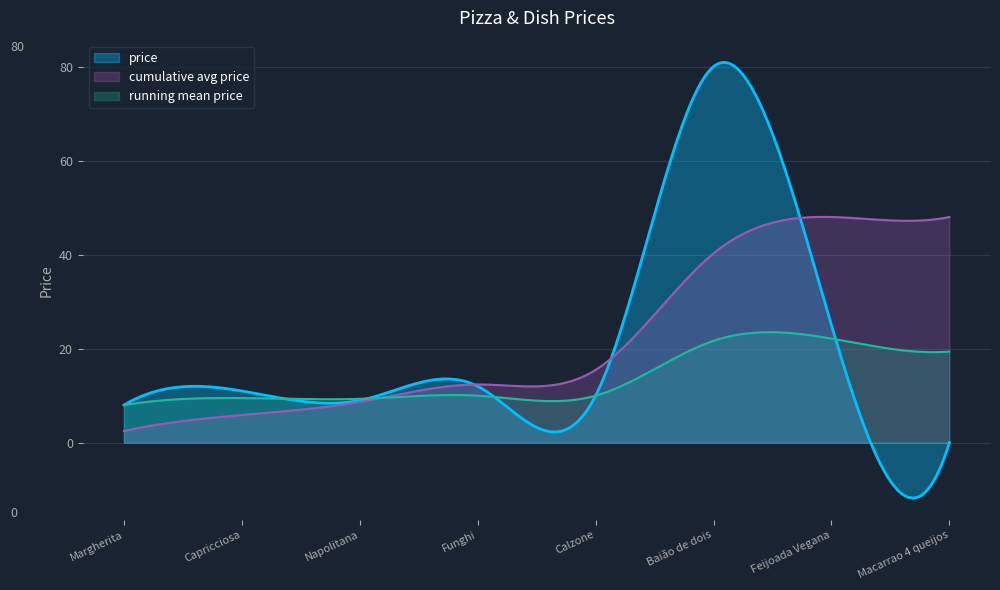

How many values are below 11?

4